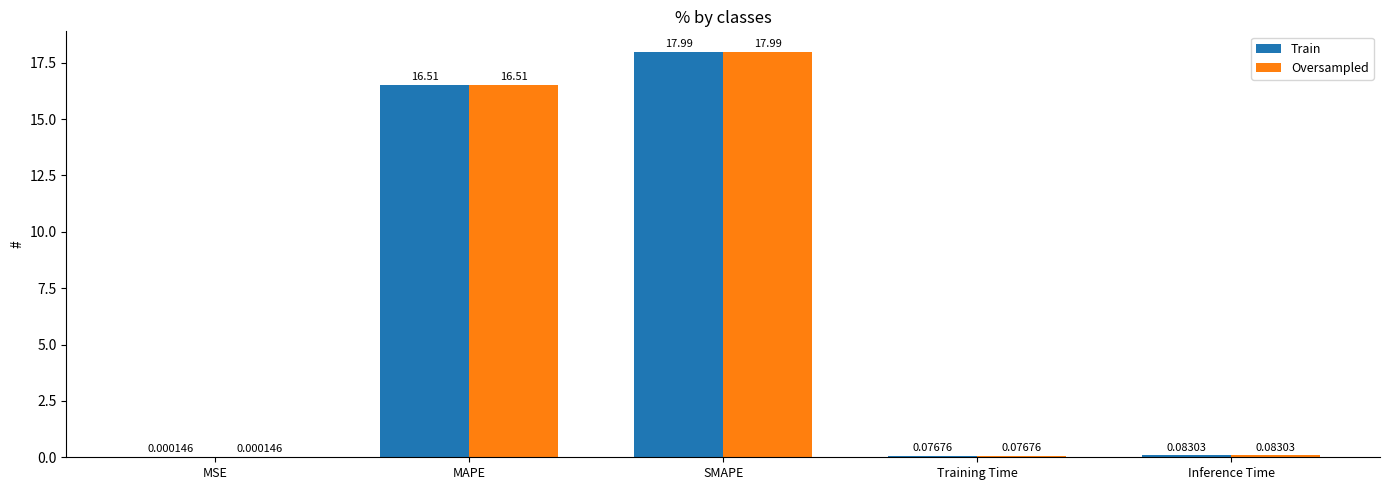

At which category is the sum across all series the highest?

SMAPE